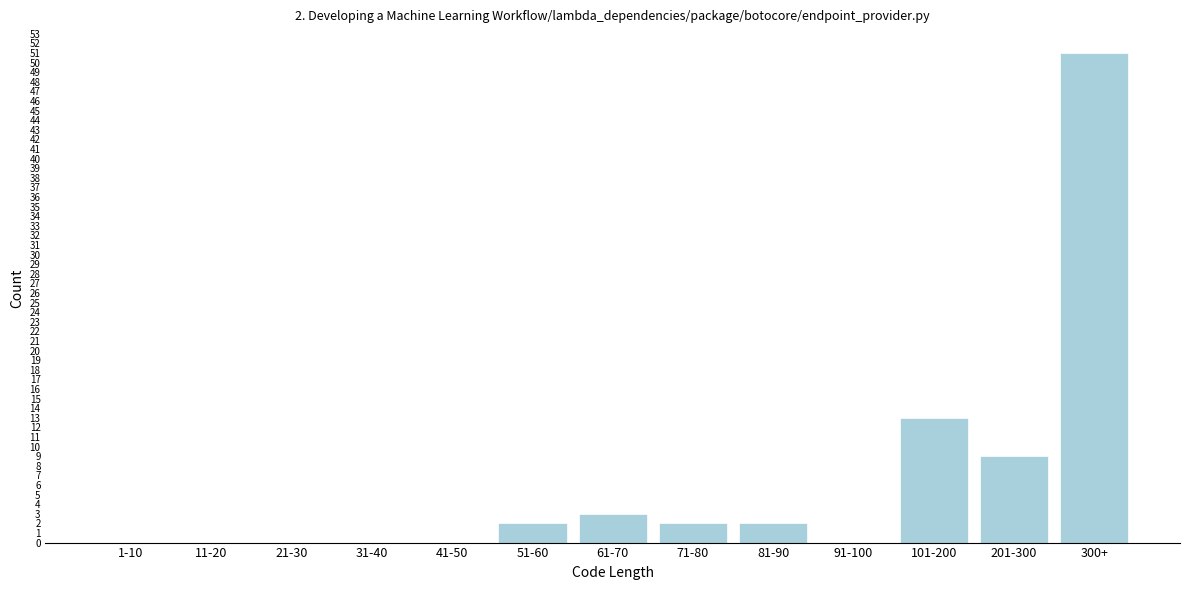

Reading left to right, list all the values displayed in this chart.

1-10=0	11-20=0	21-30=0	31-40=0	41-50=0	51-60=2	61-70=3	71-80=2	81-90=2	91-100=0	101-200=13	201-300=9	300+=51